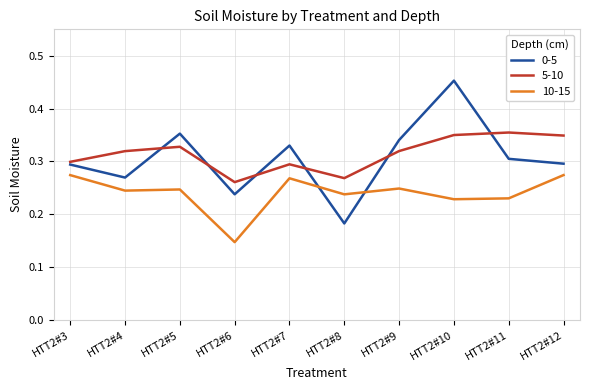

Is the value of 5-10 at HTT2#10 greater than the value of 0-5 at HTT2#3?

Yes